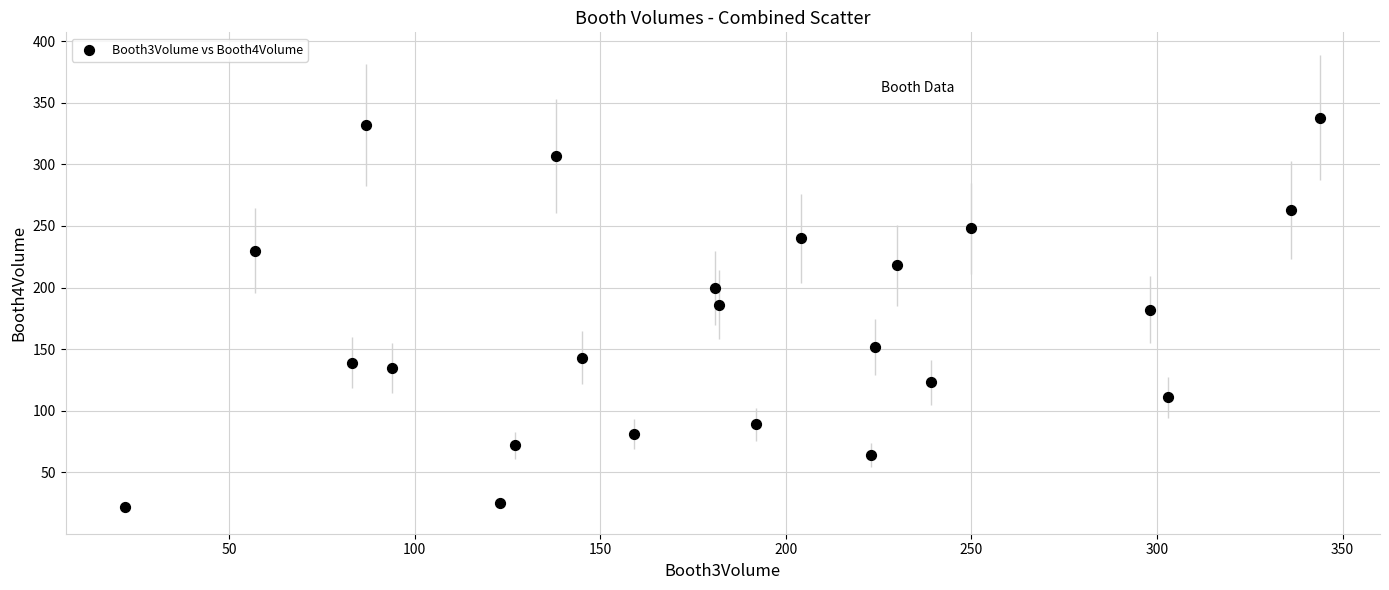

What is the range of X values (max minus min)?

322